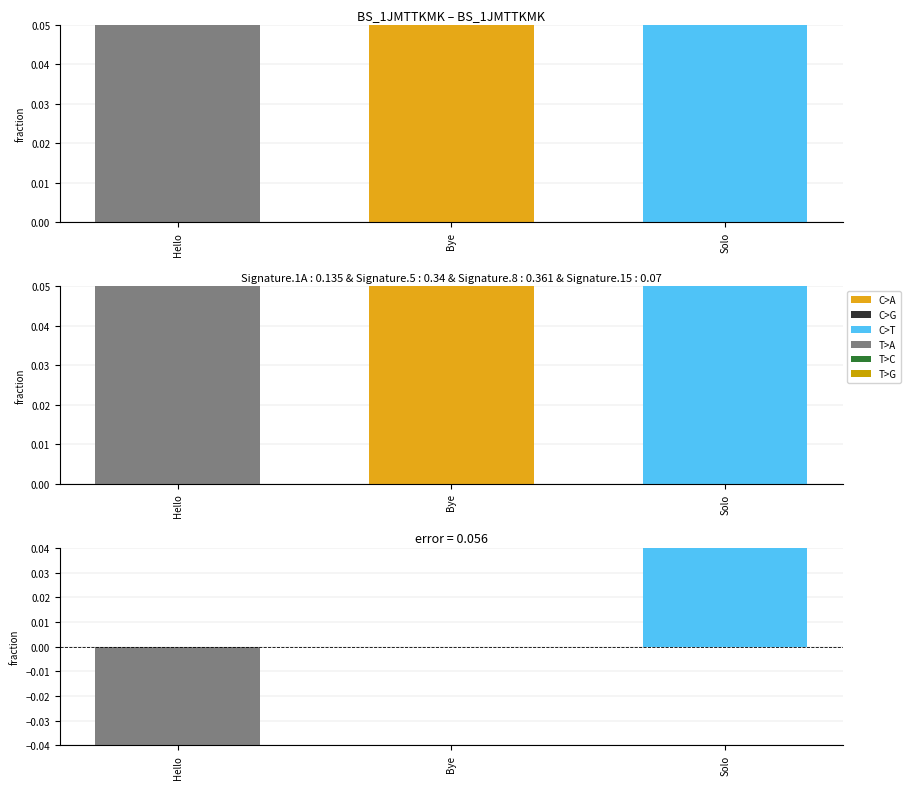

What is the label of the 3rd bar from the right?

Hello